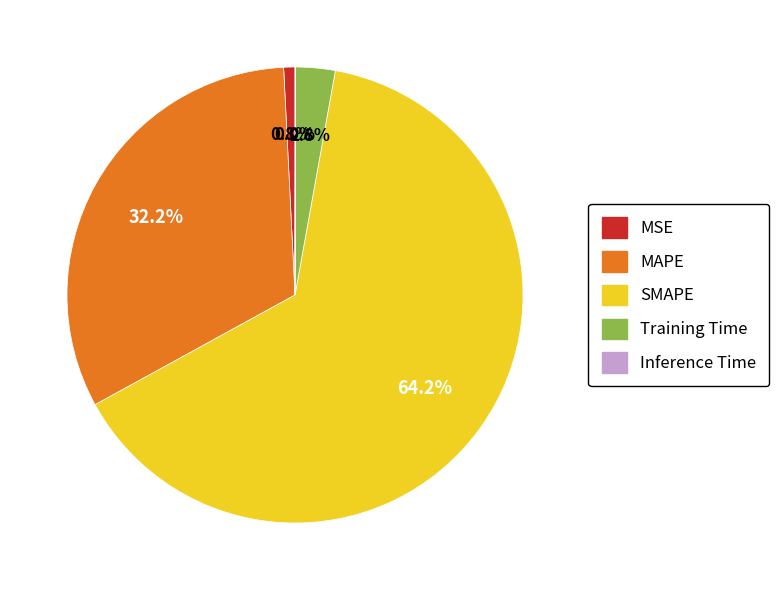

The MSE slice represents 1% of the pie. True or false?

True